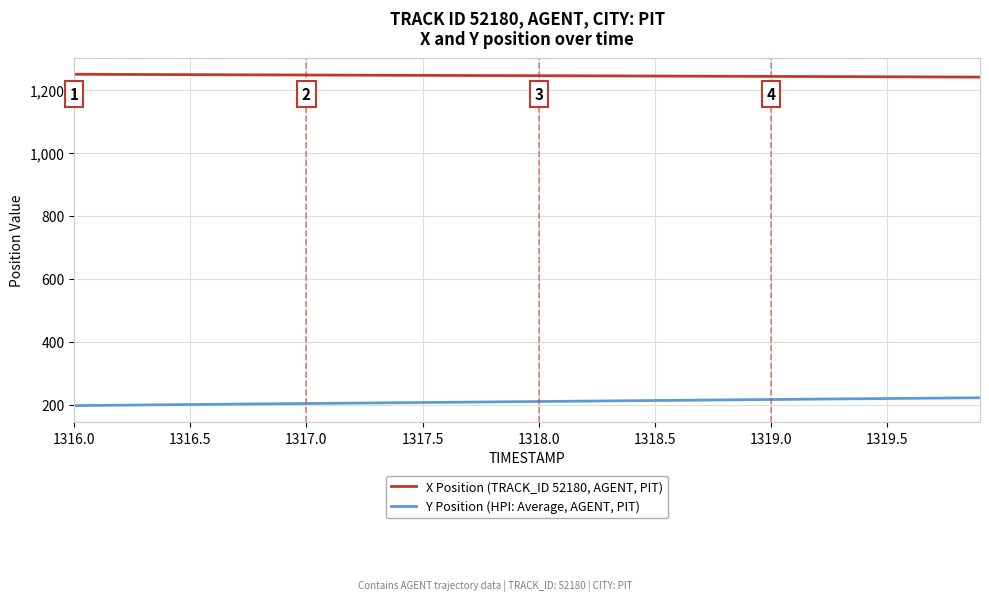

What is the maximum value for Y Position (HPI: Average, AGENT, PIT)?

221.7